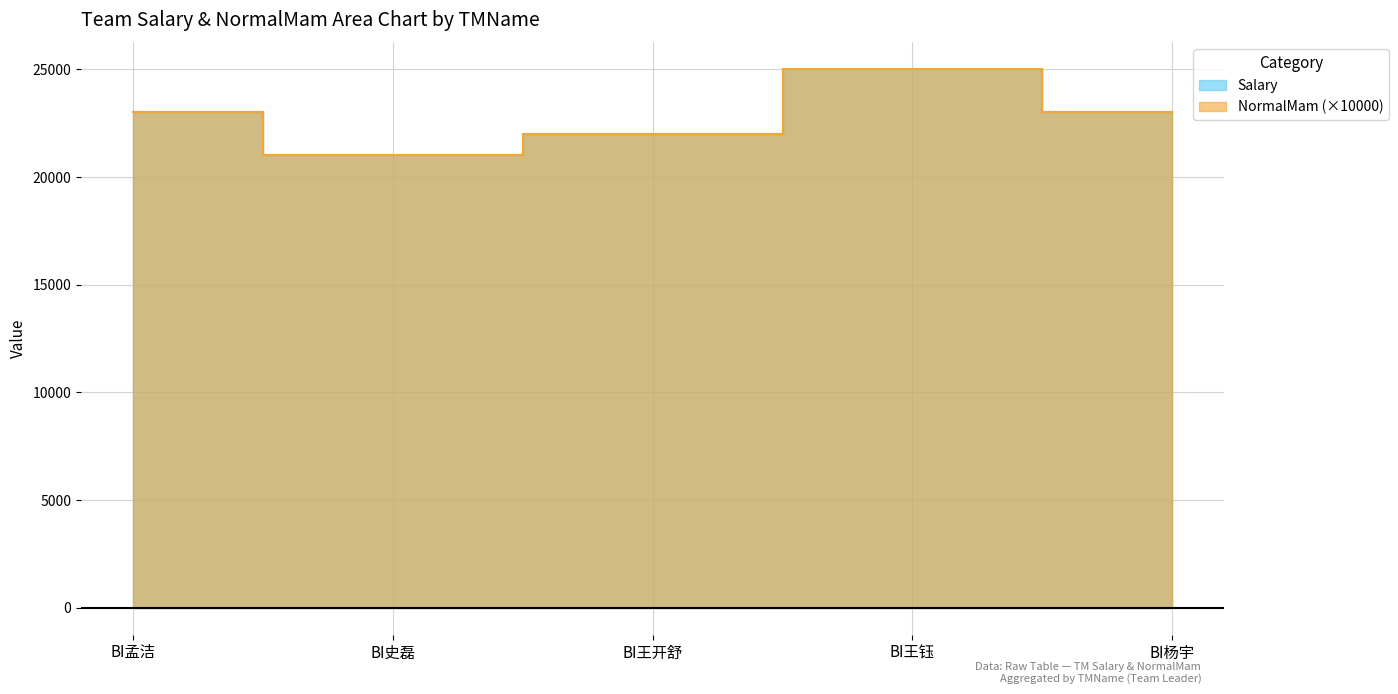

What are all the series names shown in the legend?

Salary, NormalMam